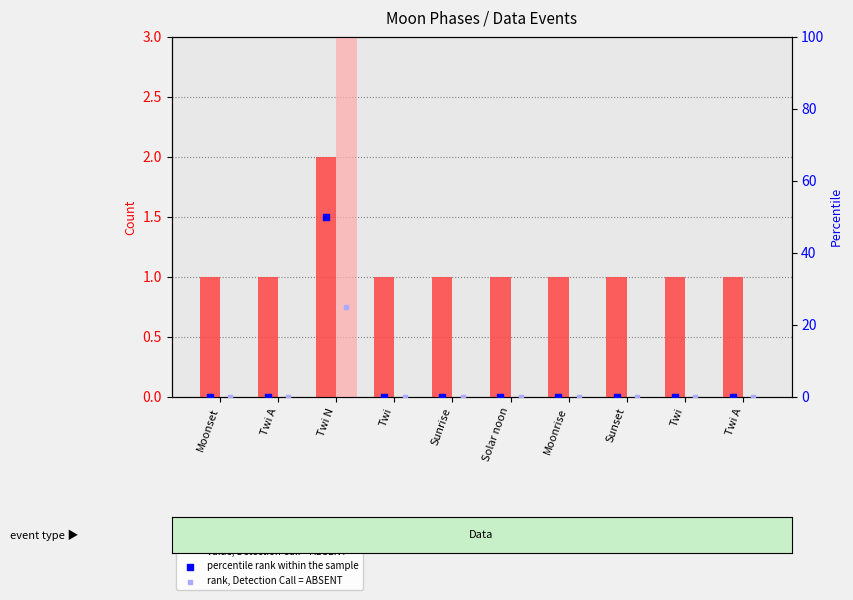

What is the total value across all series at Twi?

1